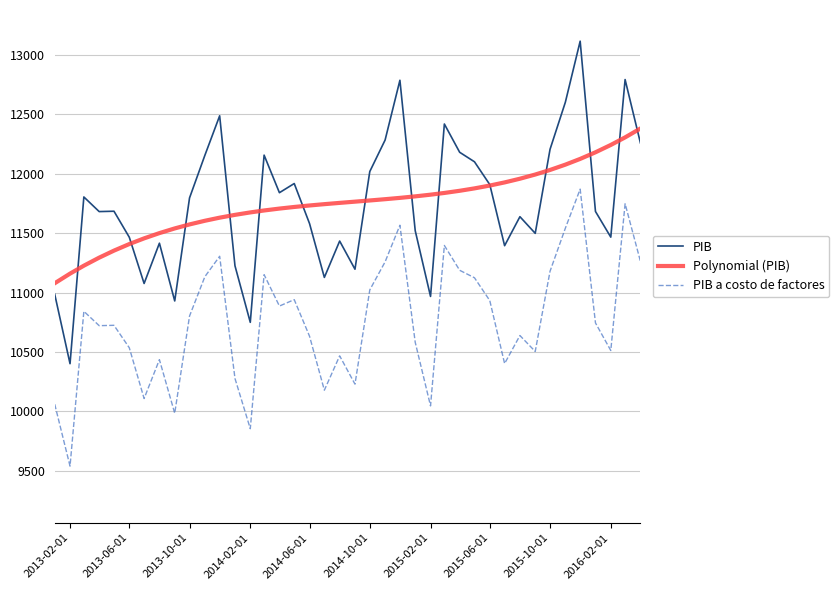

What is the highest value of the PIB a costo de factores series?

11870.0